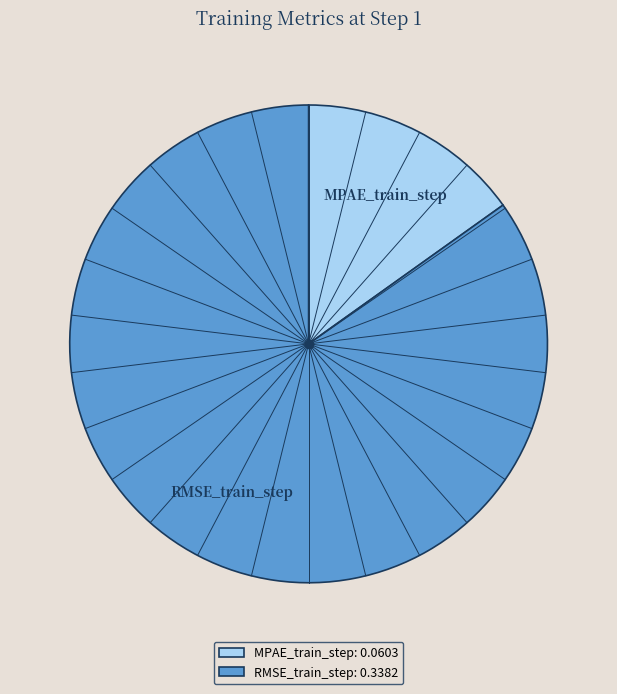

The RMSE_train_step slice represents 85% of the pie. True or false?

True